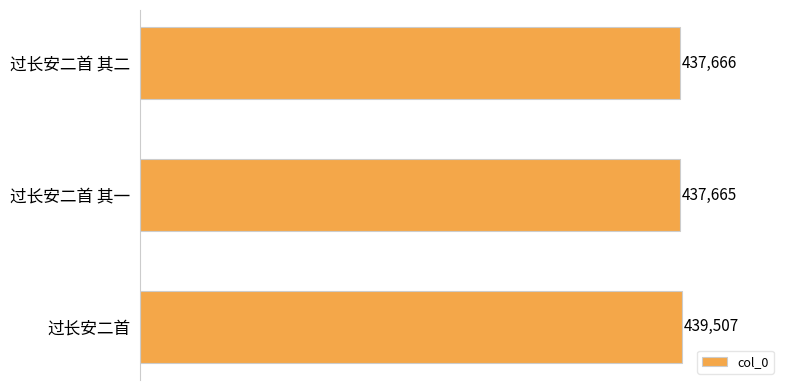

Does the chart contain any negative values?

No